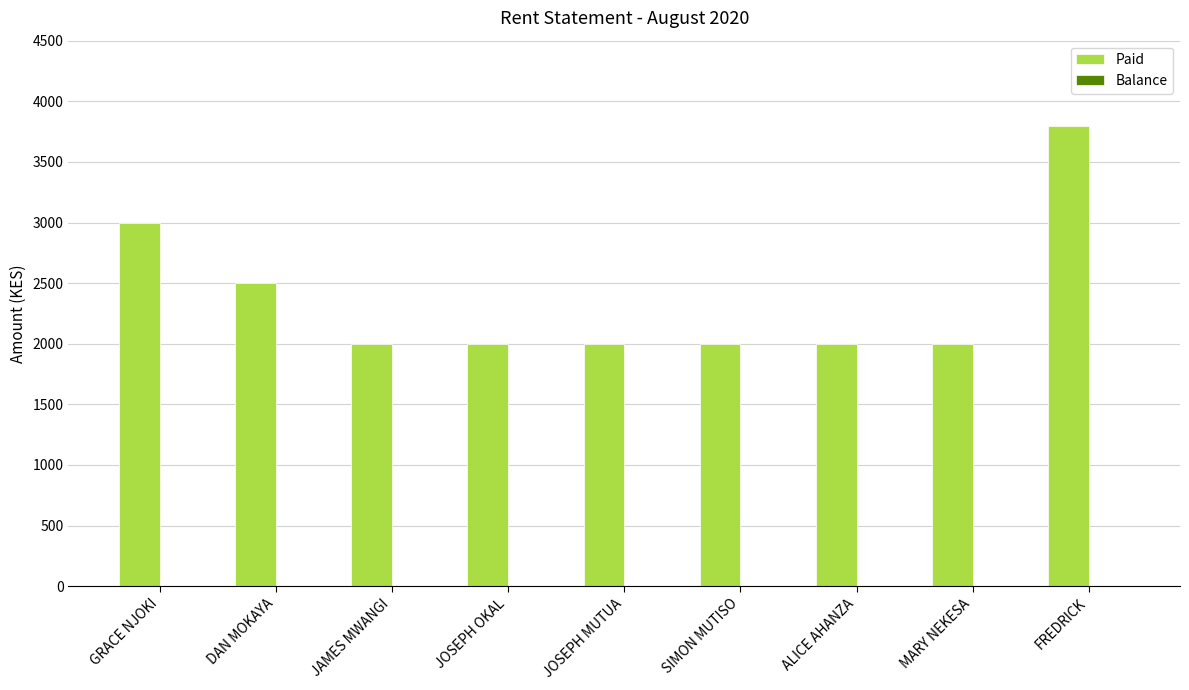

What is the ratio of the value at DAN MOKAYA to the value at JOSEPH OKAL?

1.2